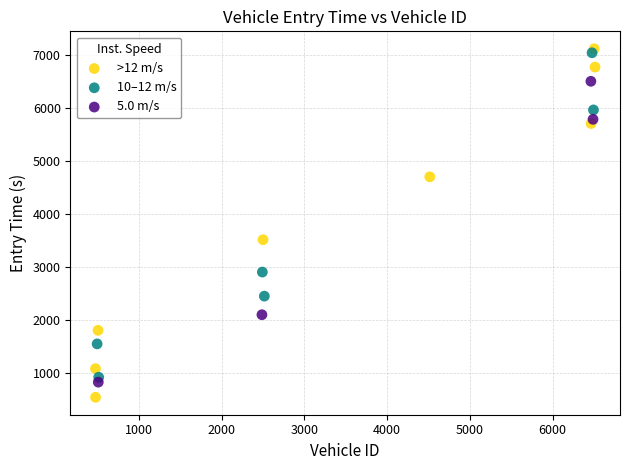

What are all the series names shown in the legend?

>12 m/s, 10–12 m/s, 5.0 m/s